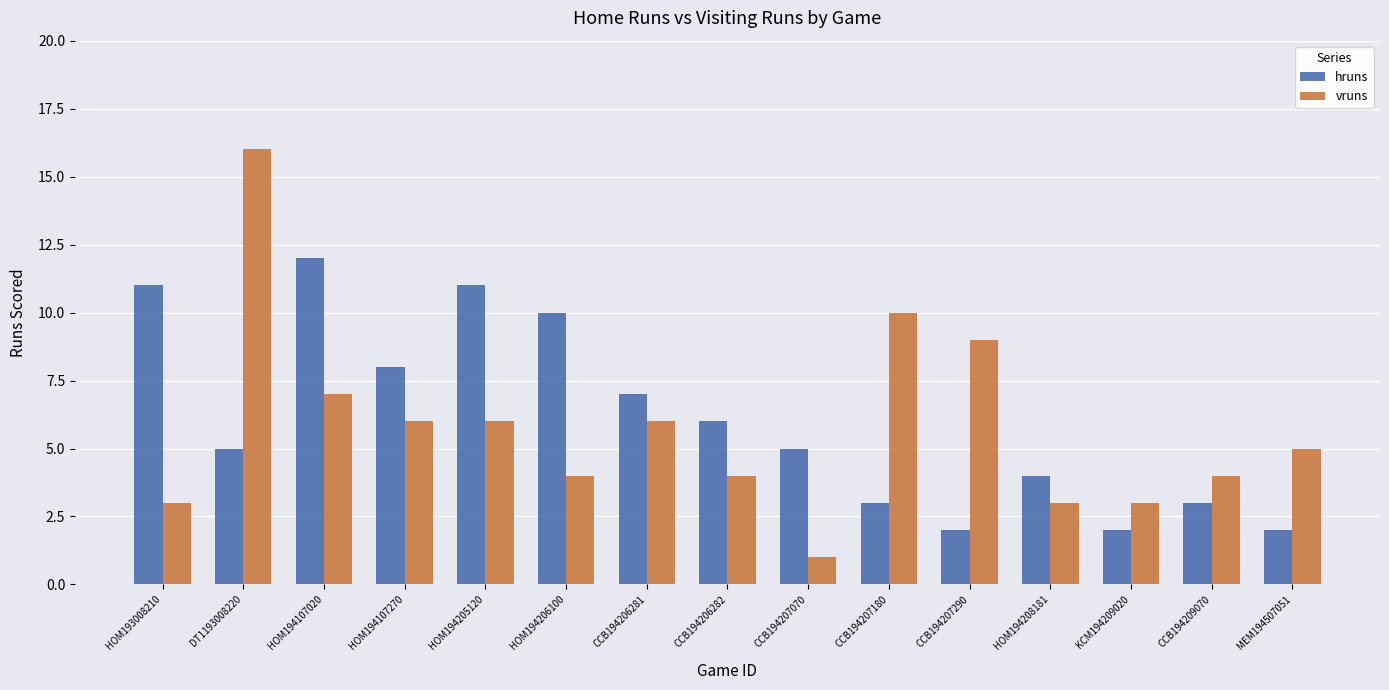

Reading right to left, extract all data points from this chart.

hruns: MEM194507051=2	CCB194209070=3	KCM194209020=2	HOM194208181=4	CCB194207290=2	CCB194207180=3	CCB194207070=5	CCB194206282=6	CCB194206281=7	HOM194206100=10	HOM194205120=11	HOM194107270=8	HOM194107020=12	DT1193008220=5	HOM193008210=11
vruns: MEM194507051=5	CCB194209070=4	KCM194209020=3	HOM194208181=3	CCB194207290=9	CCB194207180=10	CCB194207070=1	CCB194206282=4	CCB194206281=6	HOM194206100=4	HOM194205120=6	HOM194107270=6	HOM194107020=7	DT1193008220=16	HOM193008210=3